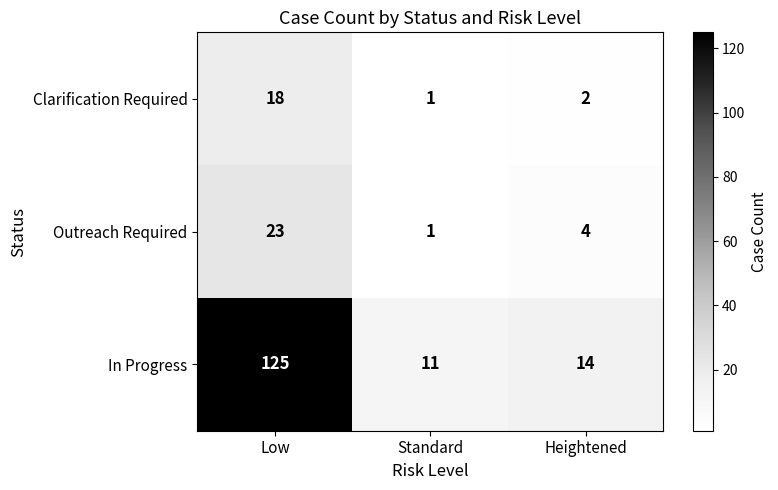

Count the number of categories in the chart.

3